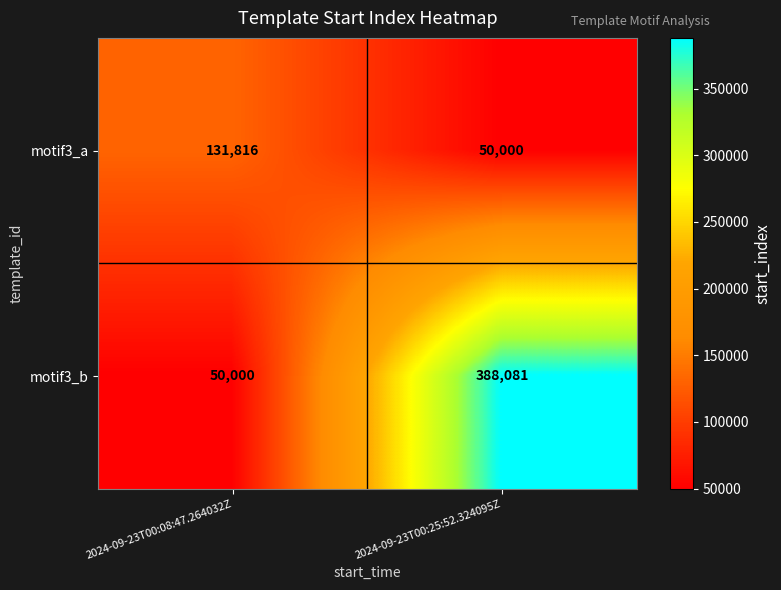

Reading left to right, list all the values displayed in this chart.

motif3_a: 2024-09-23T00:08:47.264032Z=131816	2024-09-23T00:25:52.324095Z=50000
motif3_b: 2024-09-23T00:08:47.264032Z=50000	2024-09-23T00:25:52.324095Z=388081